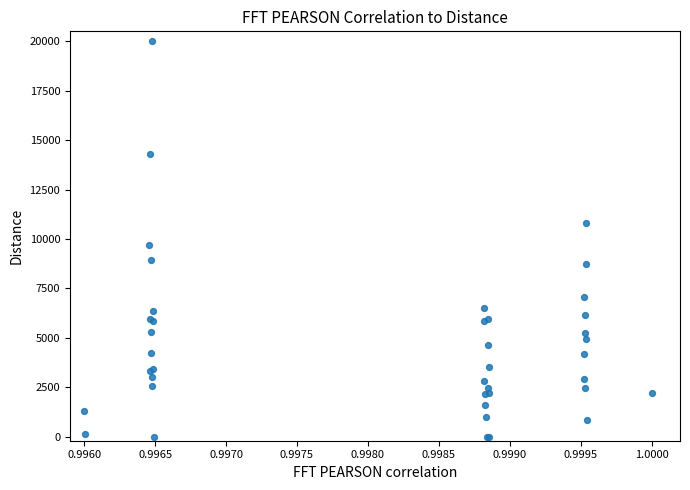

What Y value in the scatter plot is closest to 10000?

9687.5